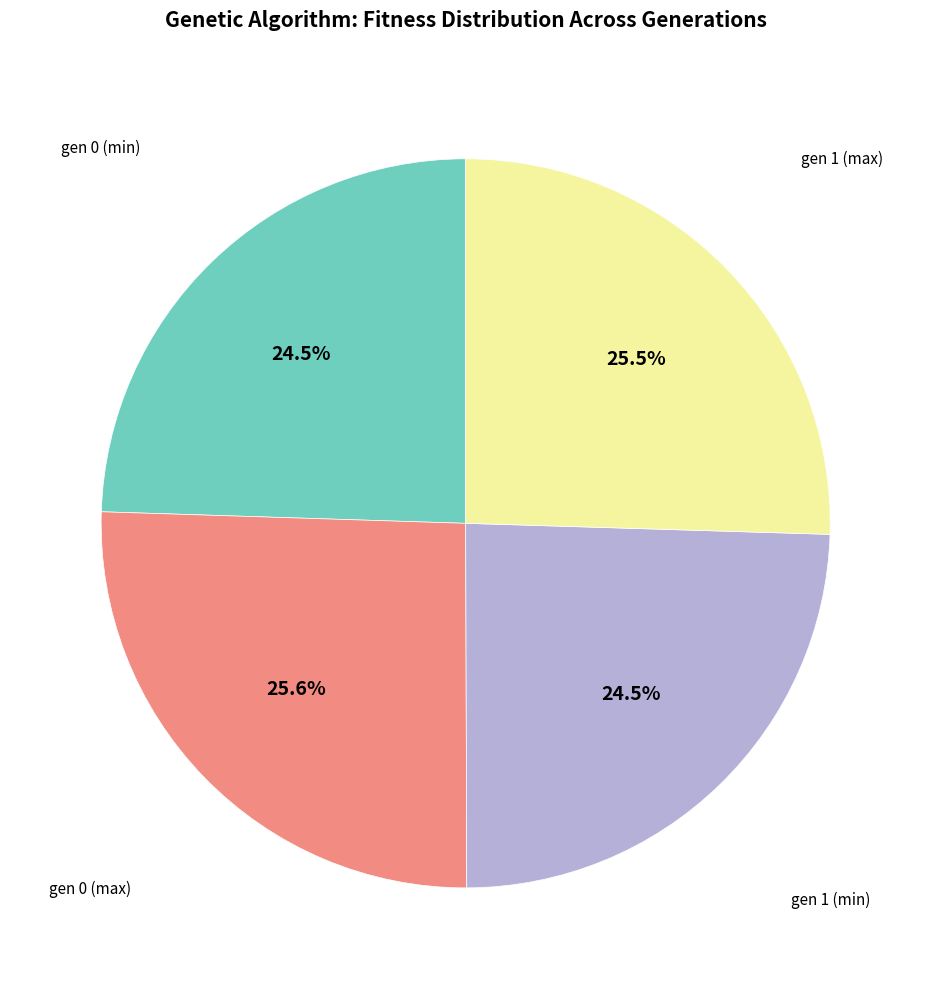

Is there any slice that represents more than half of the pie?

No